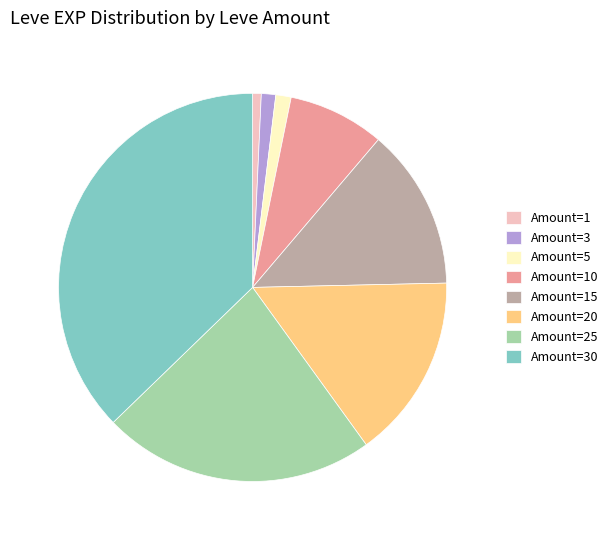

Combined, do Amount=5 and Amount=10 account for over 50%?

No